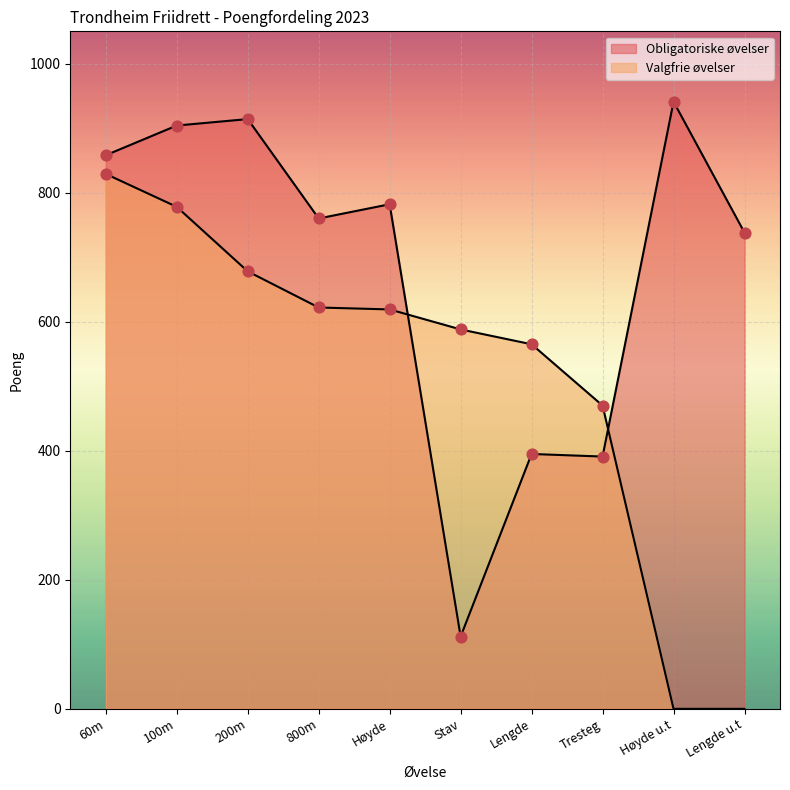

Which series contains the lowest Y value?

Valgfrie øvelser